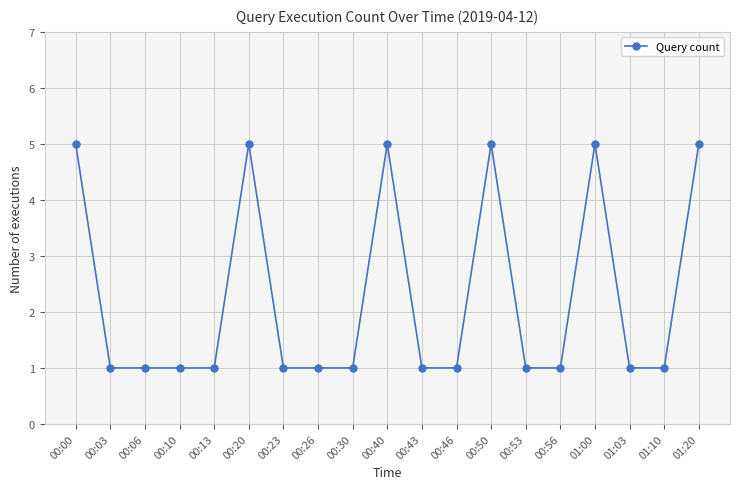

True or false: the data has more than 0 interior local peaks.

True